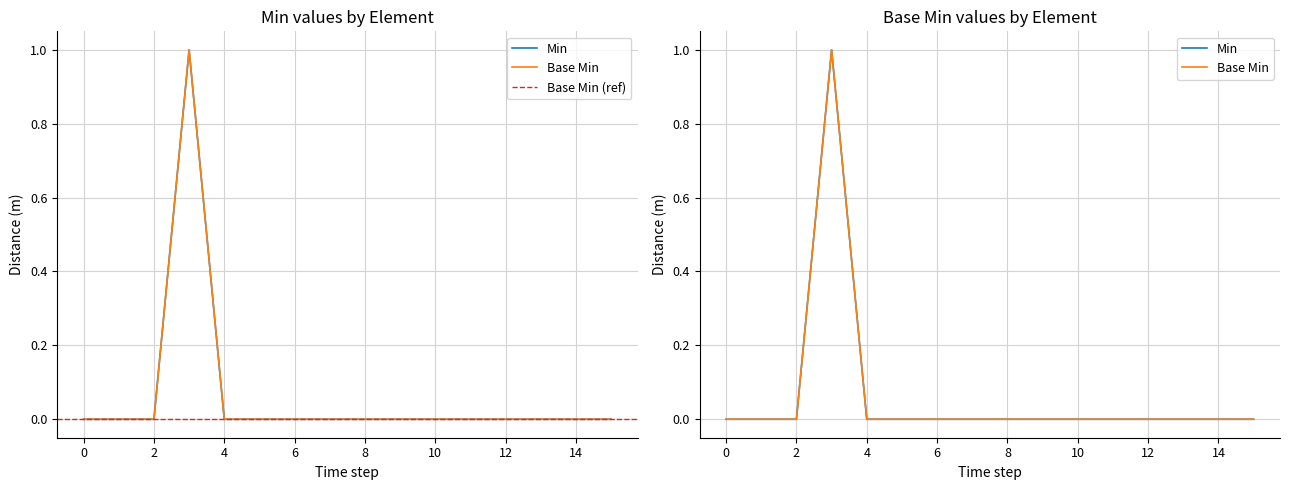

Reading right to left, transcribe all the data shown in this chart.

Min: 0	0	0	0	0	0	0	0	0	0	0	0	1	0	0	0
Base Min: 0	0	0	0	0	0	0	0	0	0	0	0	1	0	0	0